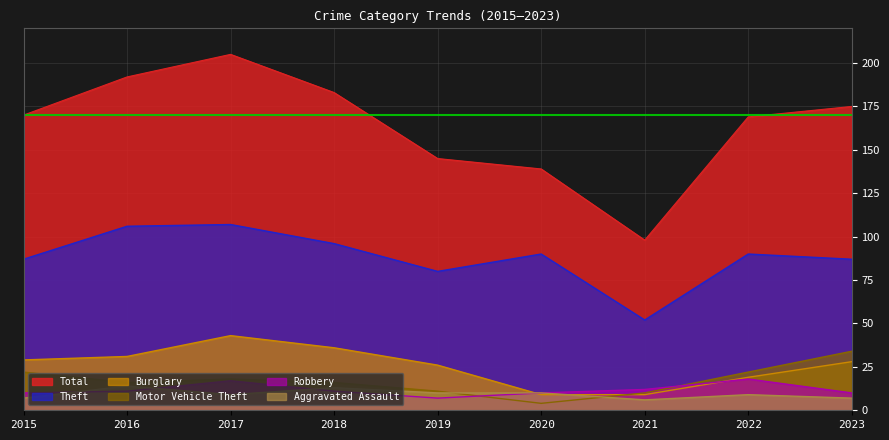

How many lines are shown in the chart?

6